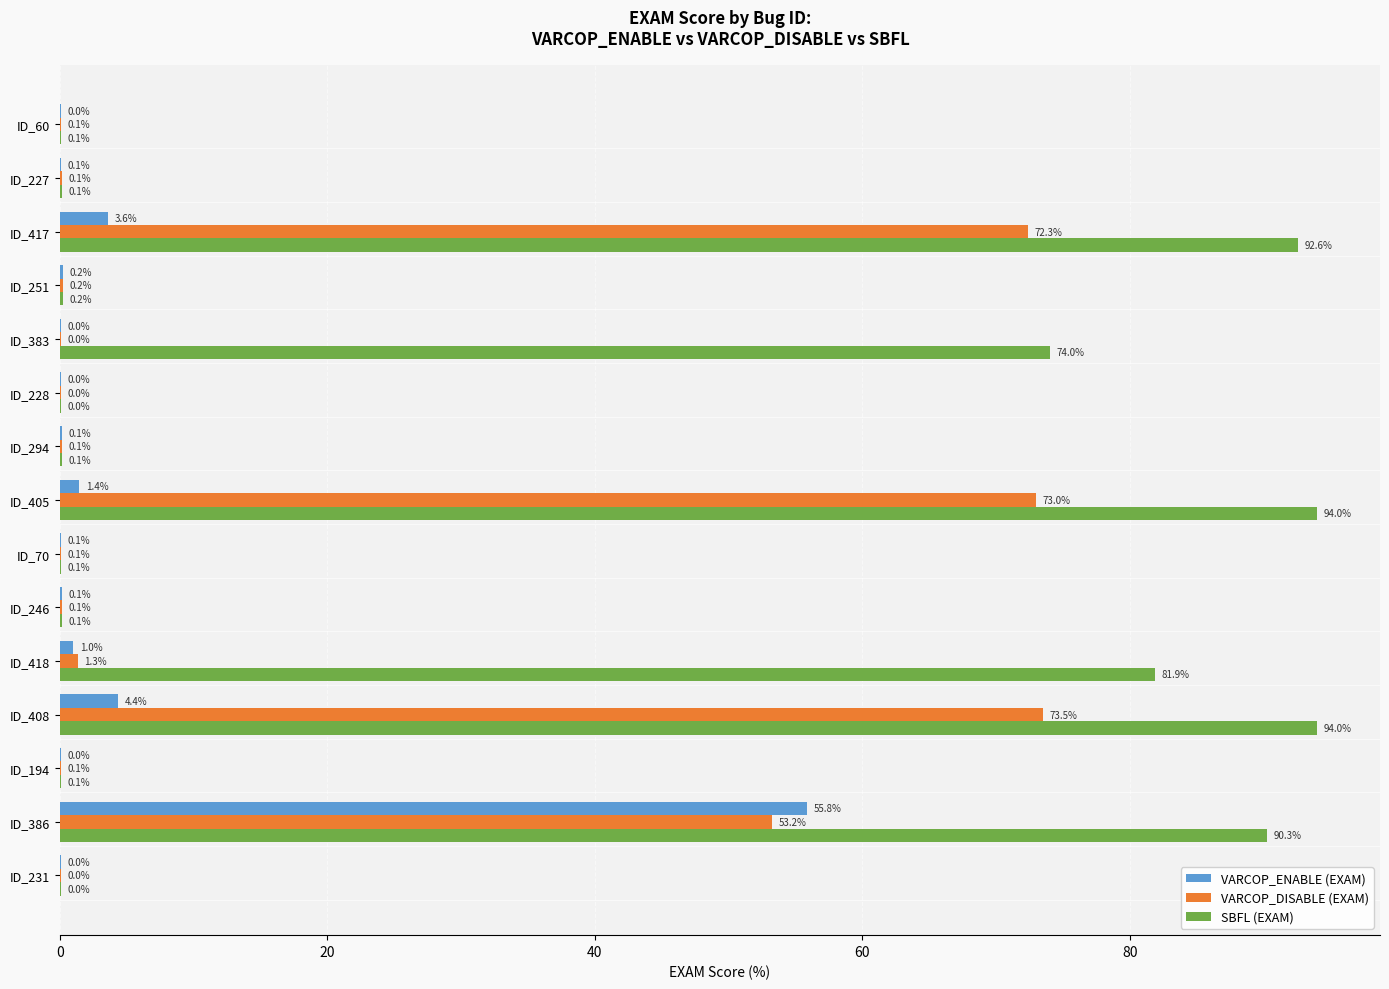

Which series changed the most between ID_246 and ID_60?

VARCOP_ENABLE (EXAM)